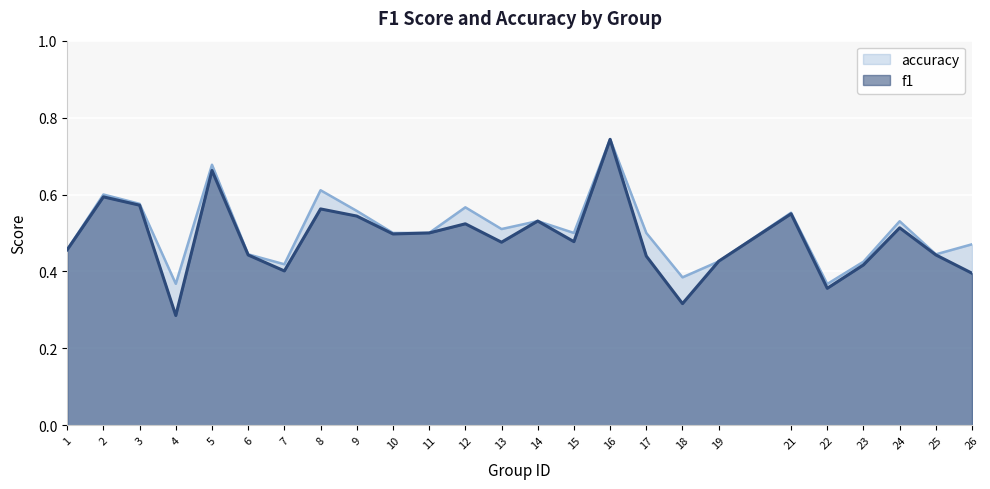

At which category is the sum across all series the highest?

16